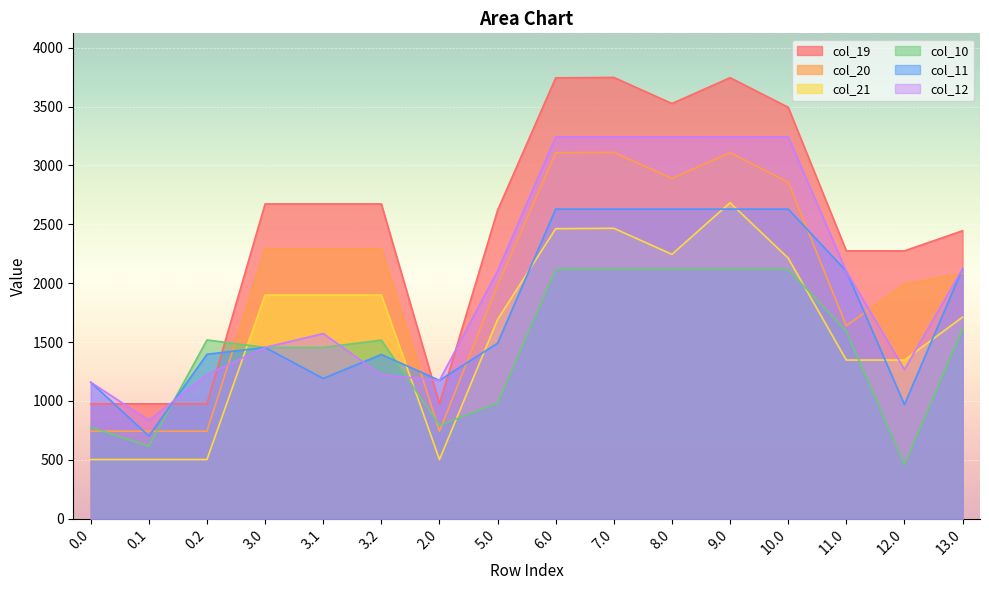

In col_11, how many points are higher than both neighbors (excluding endpoints)?

2